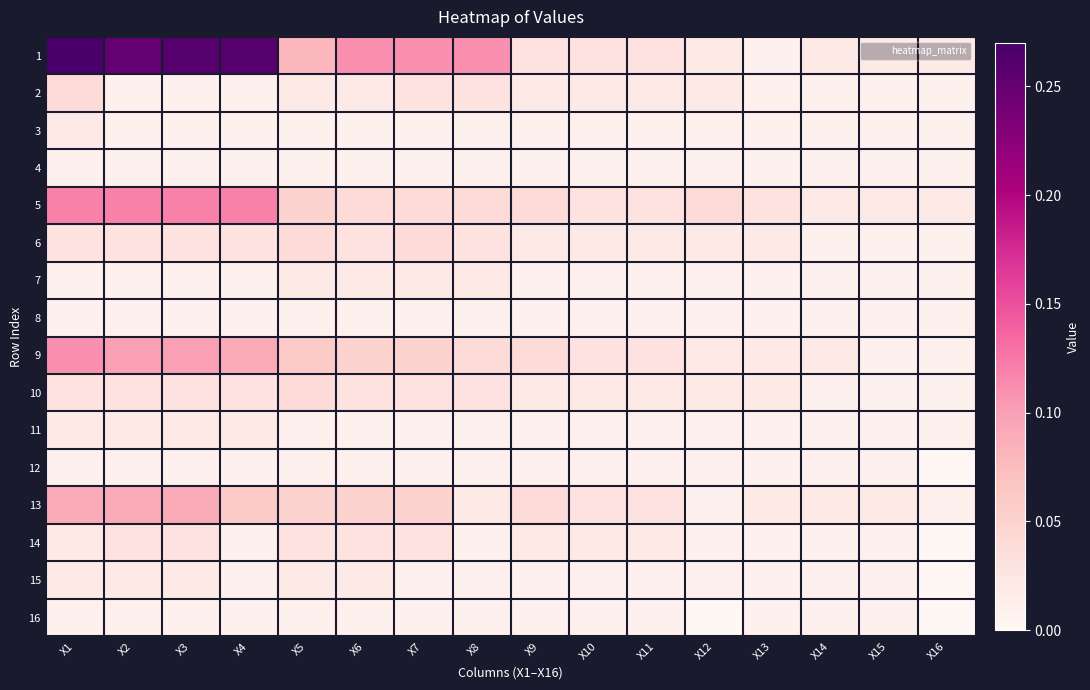

Between X3 and X16, which series saw the biggest shift?

1